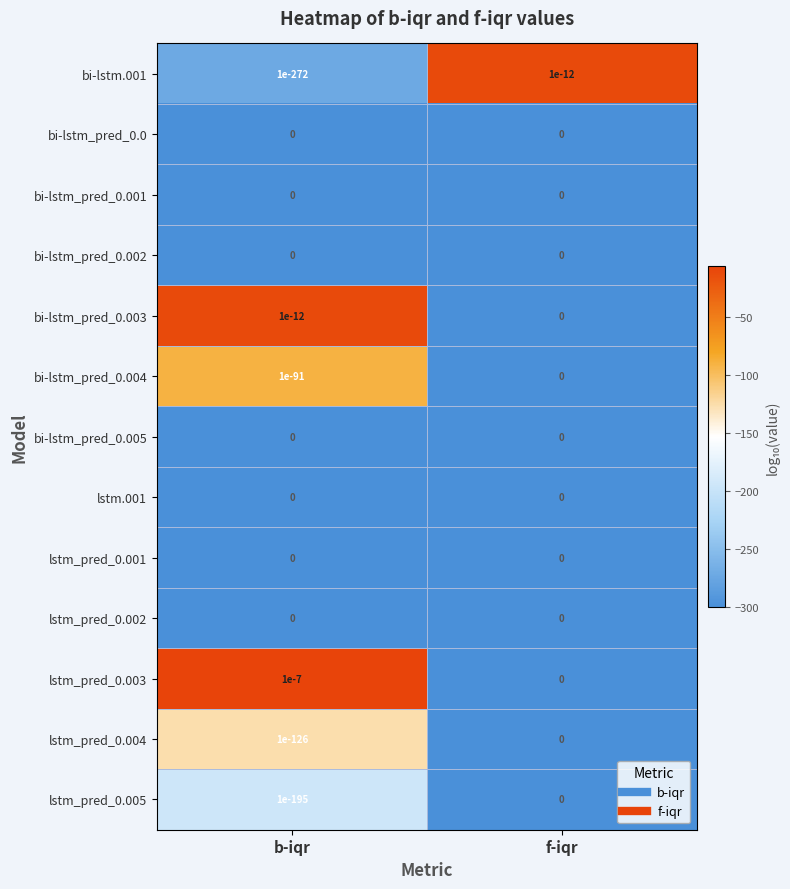

Which series has the largest total across all categories?

lstm_pred_0.003